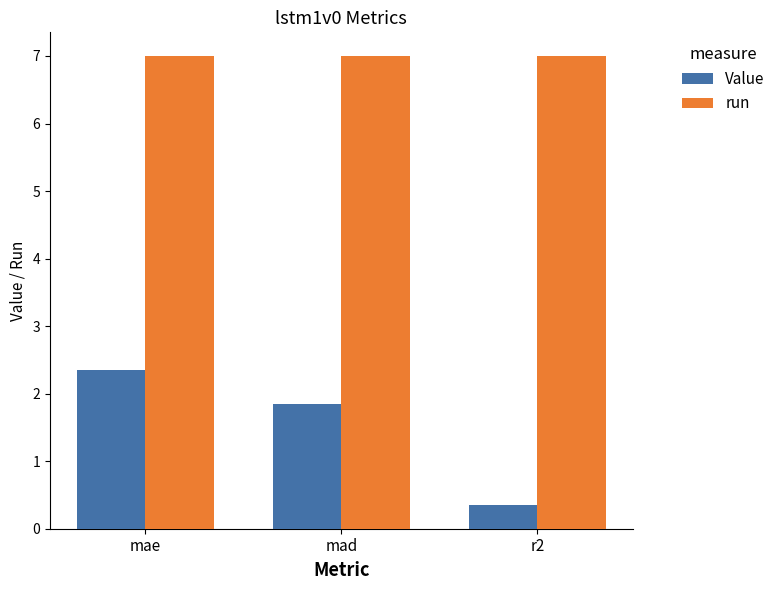

Reading left to right, what are all the values shown in this chart?

Value: mae=2.4	mad=1.8	r2=0.3
run: mae=7.0	mad=7.0	r2=7.0